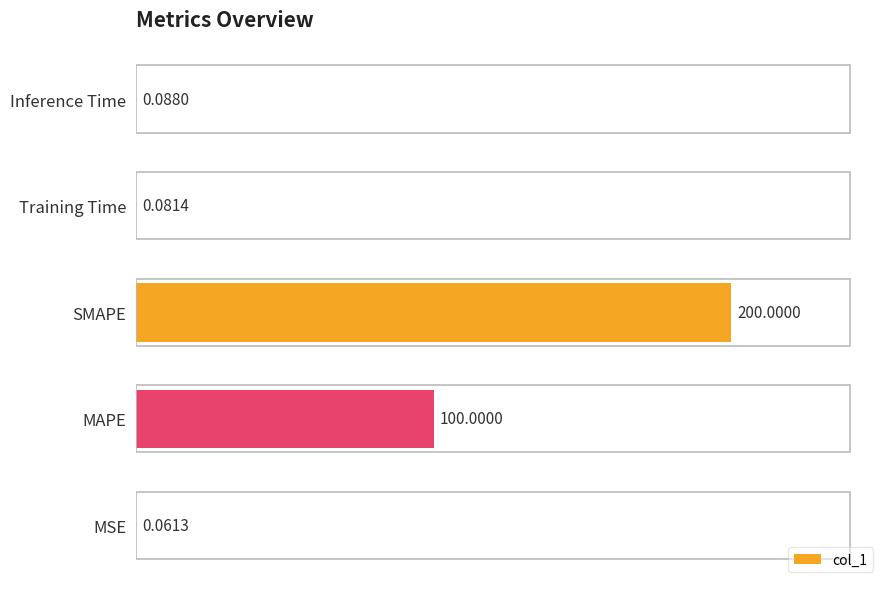

Does the chart contain stacked bars?

No